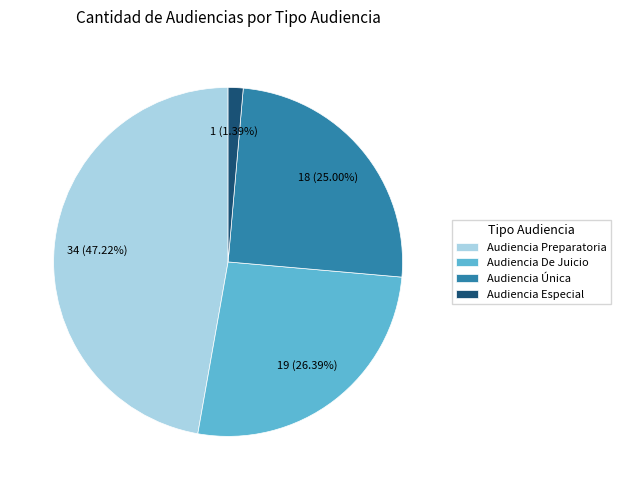

Which category has the smallest portion of the pie?

Audiencia Especial